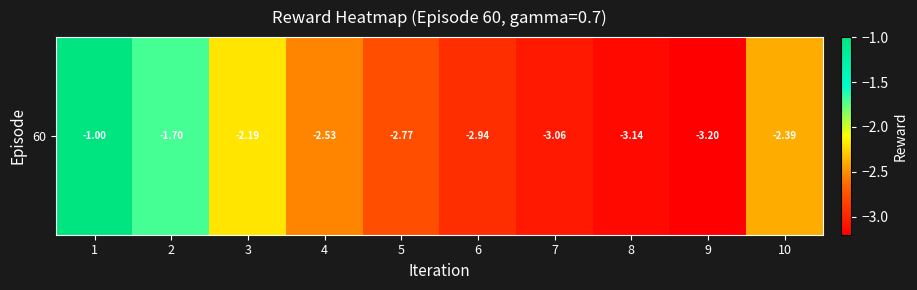

What is the change in value from 3 to 5?

-0.6